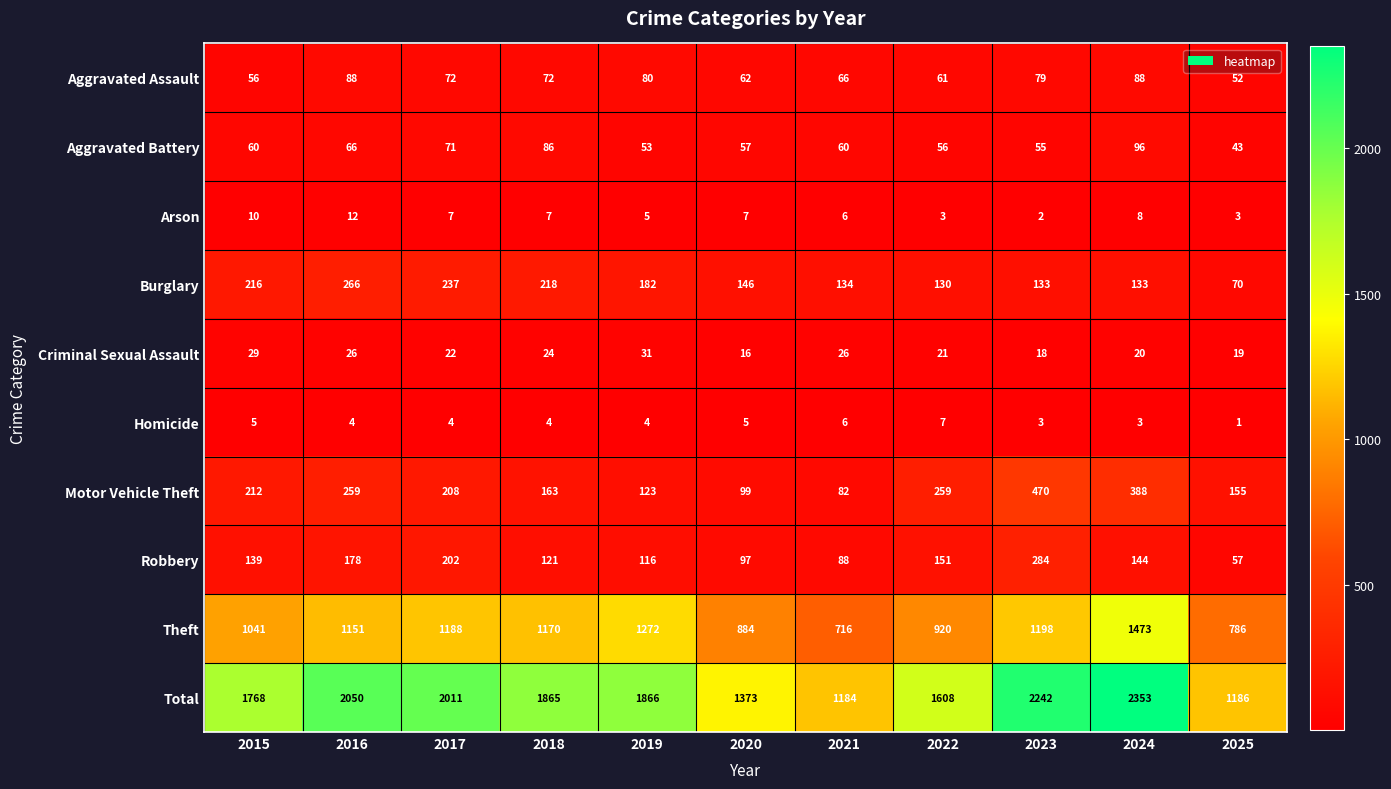

Which series changed the most between 2017 and 2020?

Total